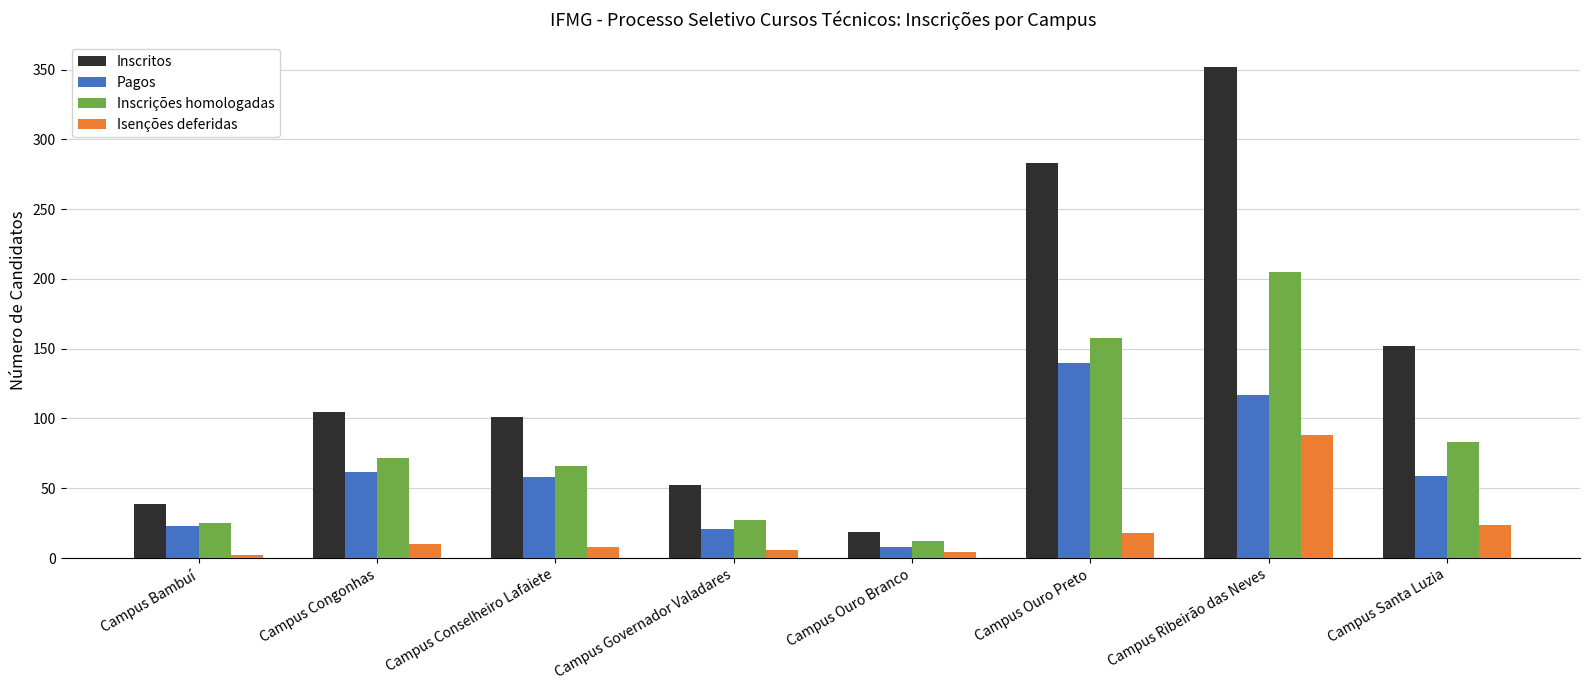

What is the value of the Isenções deferidas bar at the 2nd from the left?

10